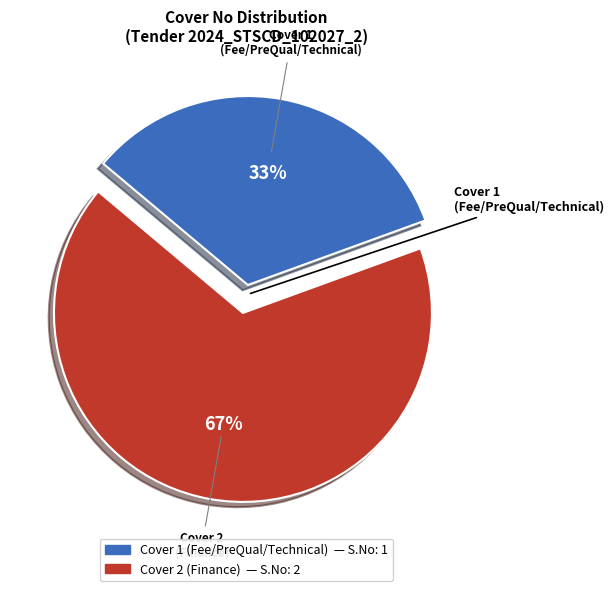

True or false: Cover 1 (Fee/PreQual/Technical) accounts for 33% of the total.

True